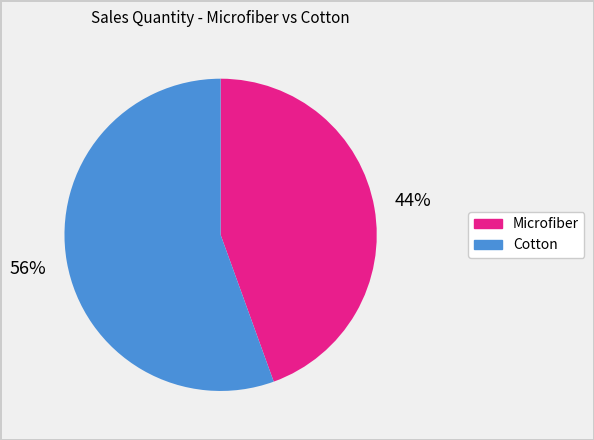

How many segments does this pie chart have?

2